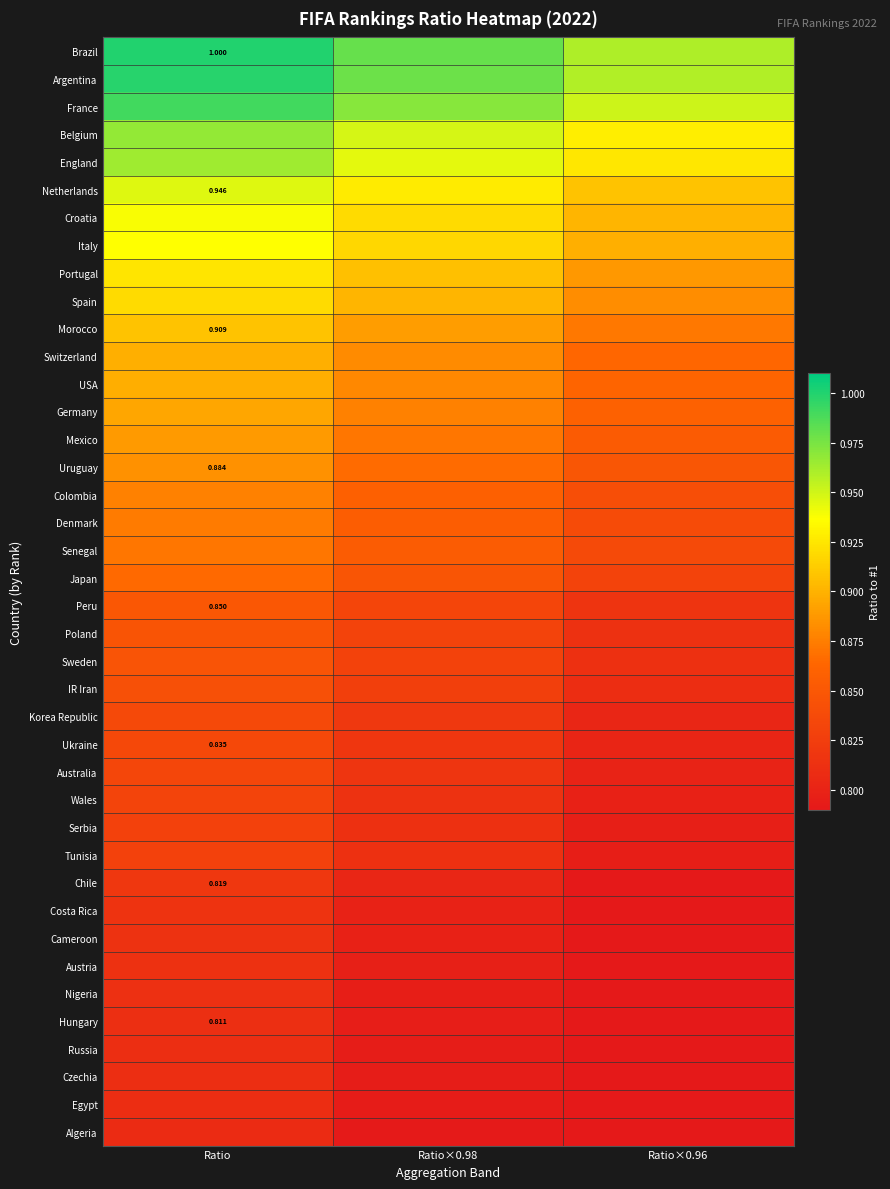

At Ratio, list the series in order from smallest to largest.

Algeria, Egypt, Czechia, Russia, Hungary, Nigeria, Austria, Cameroon, Costa Rica, Chile, Tunisia, Serbia, Wales, Australia, Ukraine, Korea Republic, IR Iran, Sweden, Poland, Peru, Japan, Senegal, Denmark, Colombia, Uruguay, Mexico, Germany, USA, Switzerland, Morocco, Spain, Portugal, Italy, Croatia, Netherlands, England, Belgium, France, Argentina, Brazil